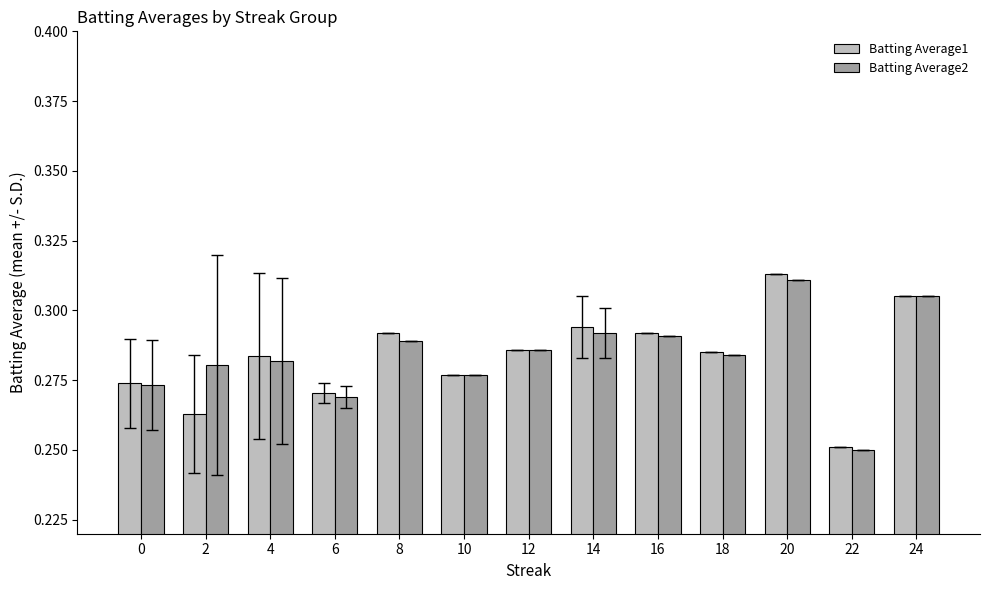

What is the sum of all Batting Average2 values?

3.7